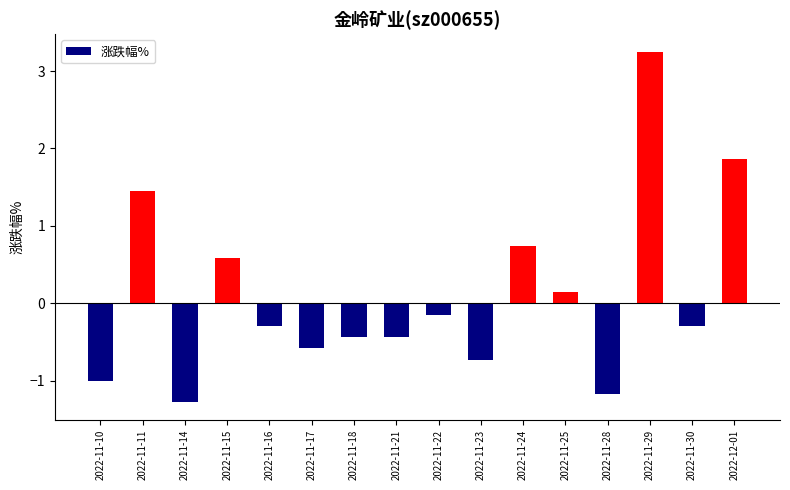

Between 2022-11-22 and 2022-11-23, which is larger?

2022-11-22